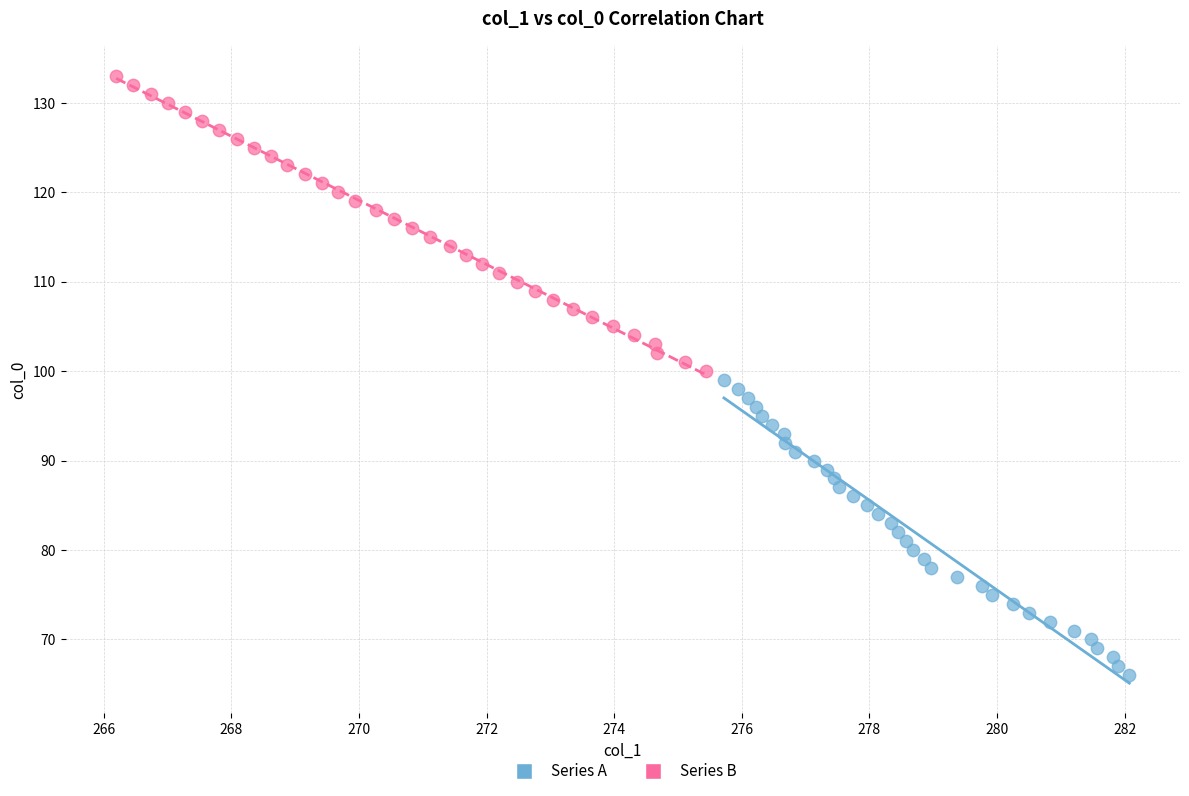

What are all the series names shown in the legend?

Series A, Series B